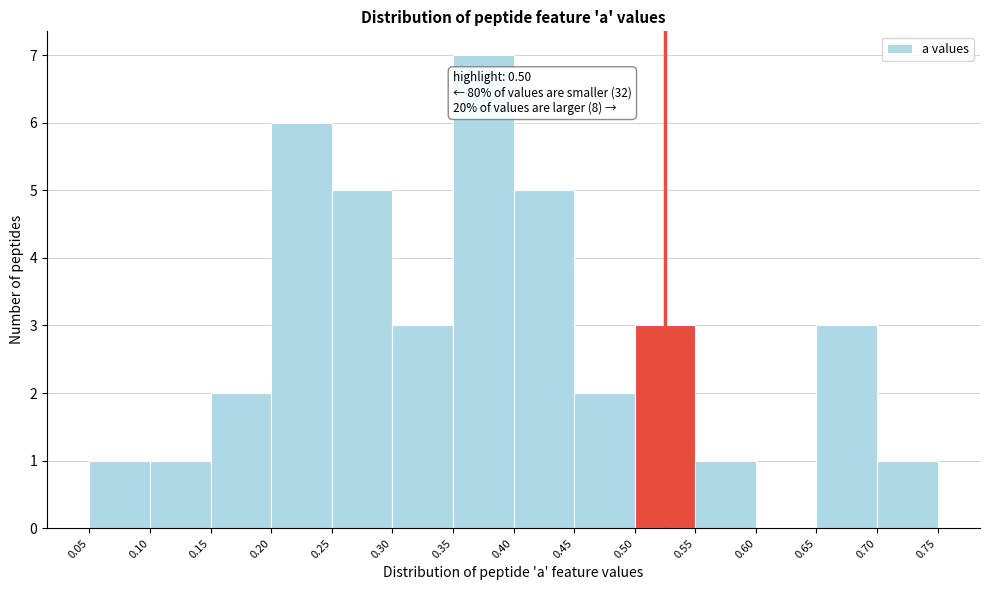

Over which range of the x-axis is the bar tallest?

0.35 to 0.40